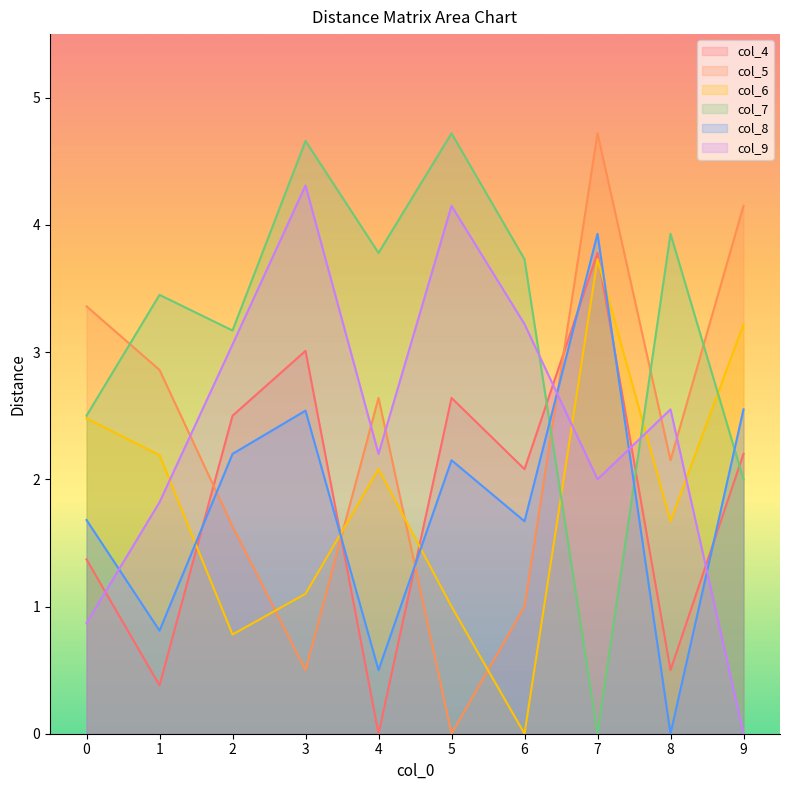

Read the col_5 value at 4.

2.6